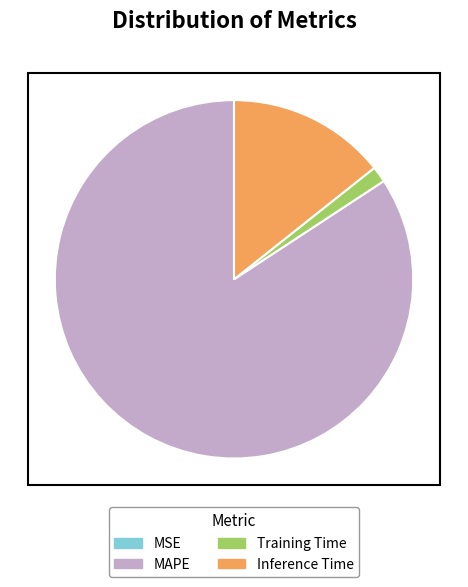

True or false: MAPE accounts for 96% of the total.

False